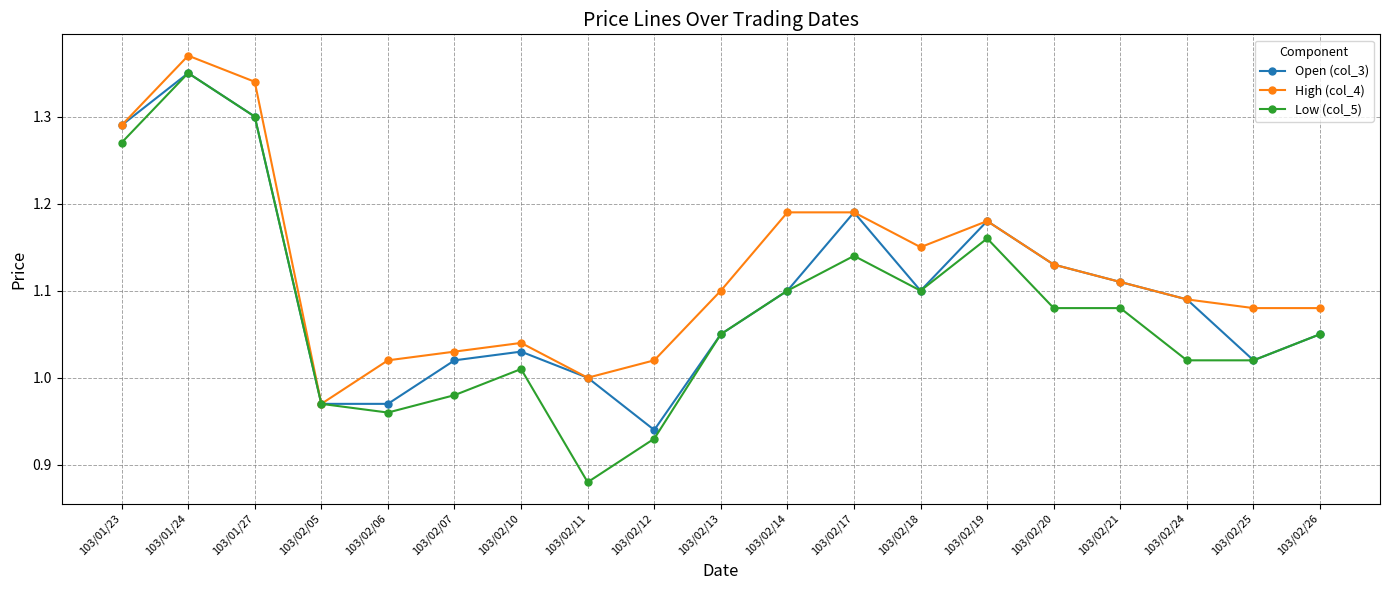

How many series are shown in this chart?

3